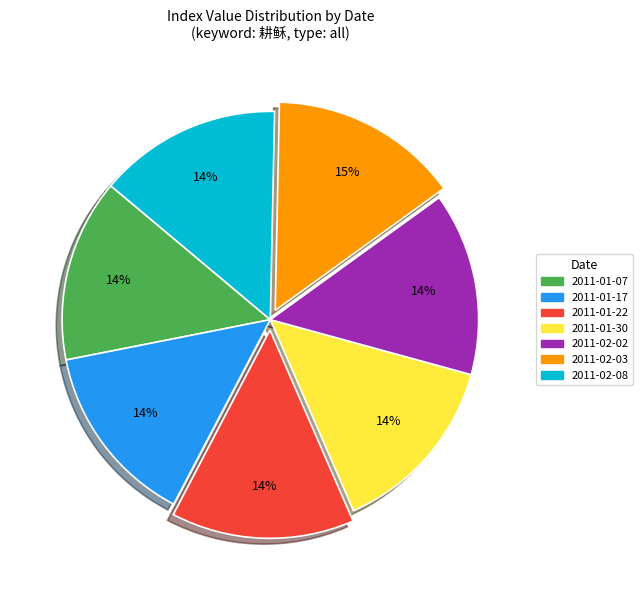

How many segments does this pie chart have?

7